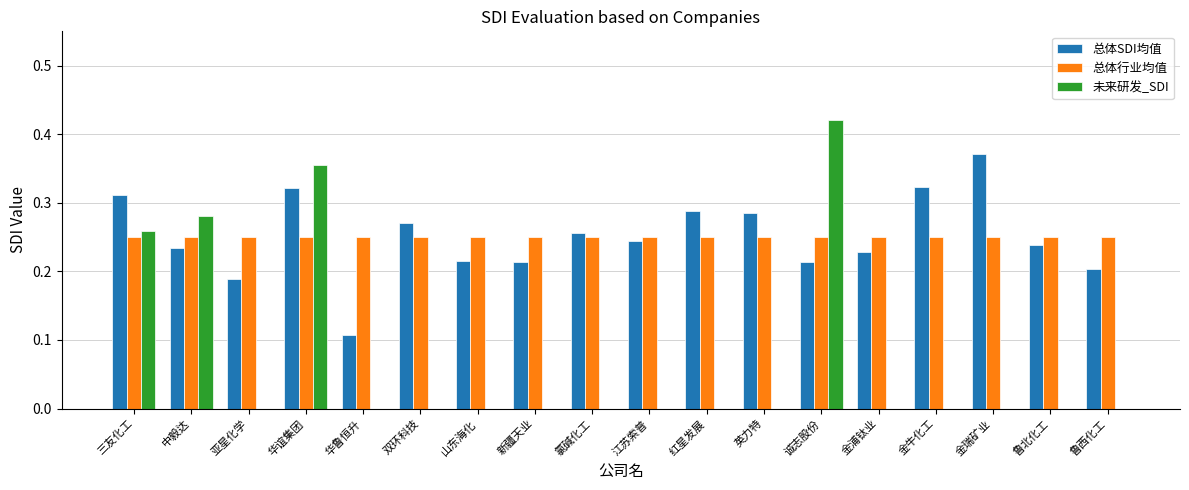

The value of 未来研发_SDI at 山东海化 is -0.3. True or false?

False